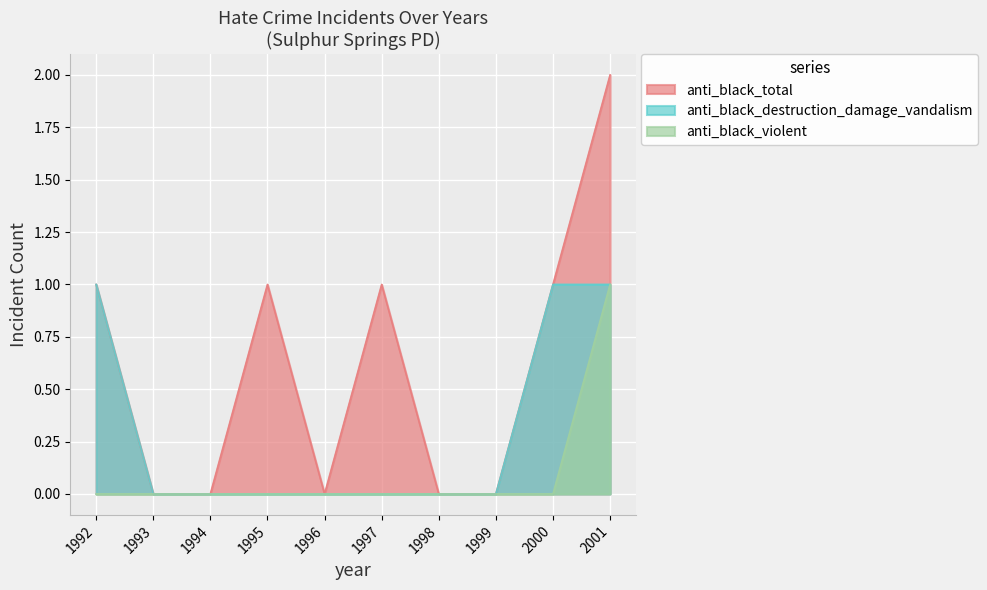

Between 1992 and 2000, which is larger?

1992